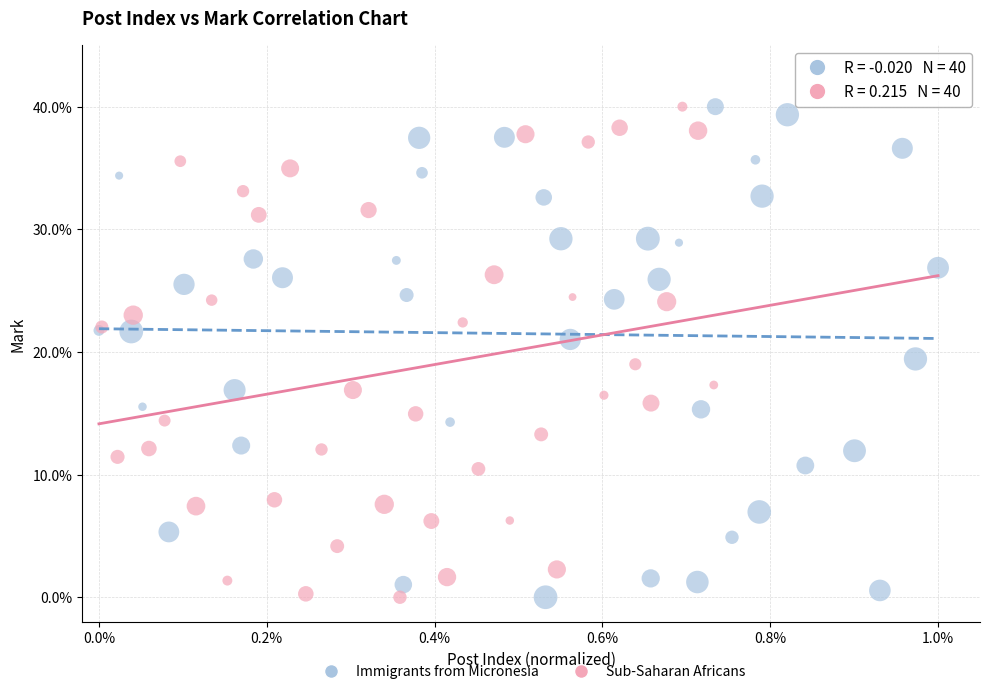

What are all the series names shown in the legend?

Immigrants from Micronesia, Sub-Saharan Africans